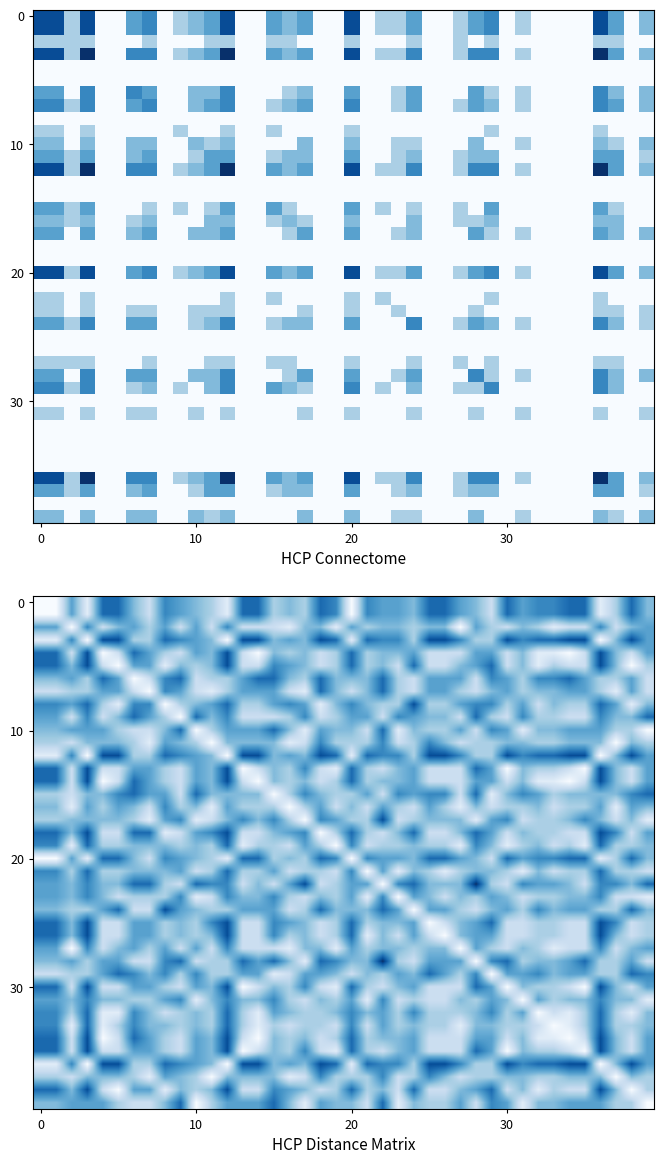

What is the total value across all series at 25?

18.0